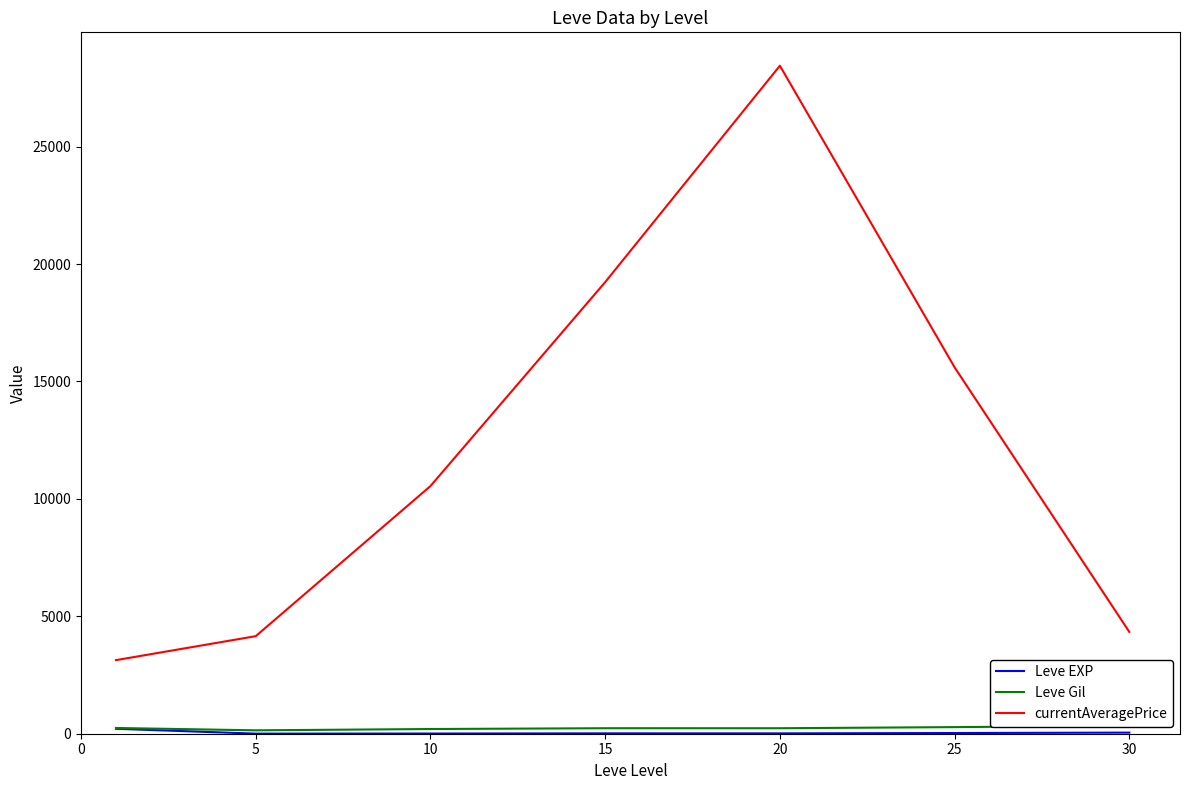

What is the difference between the second highest and minimum values in the Leve Gil series?

136.7